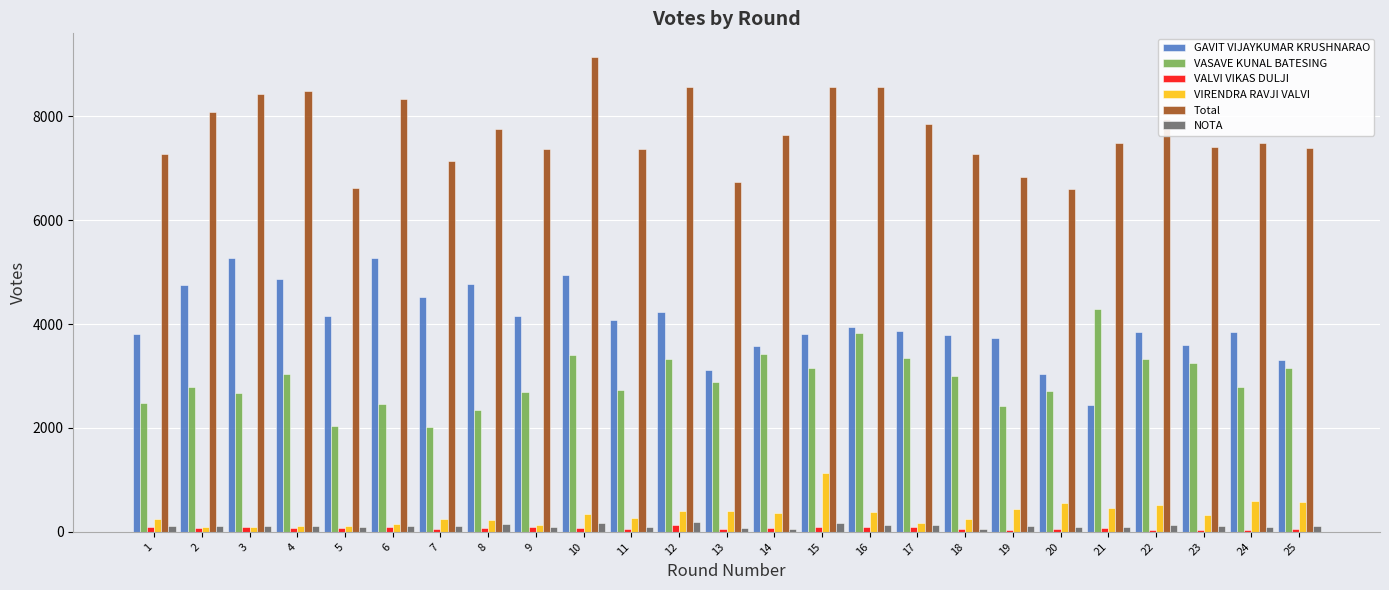

The value of NOTA at 22 is 137. True or false?

True